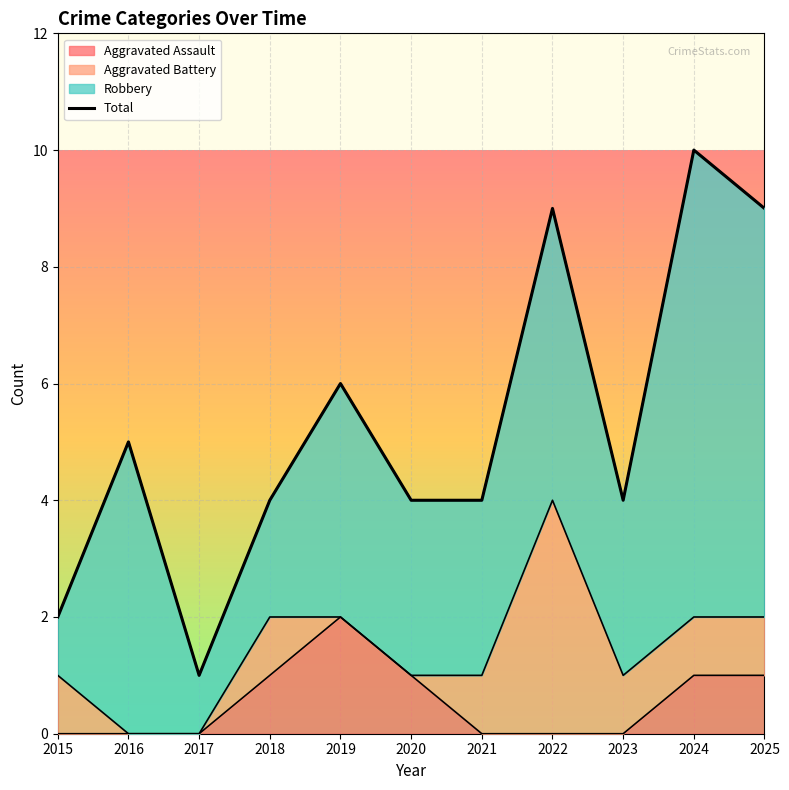

Rank the categories by value from highest to lowest.

2024, 2022, 2025, 2019, 2016, 2018, 2020, 2021, 2023, 2015, 2017